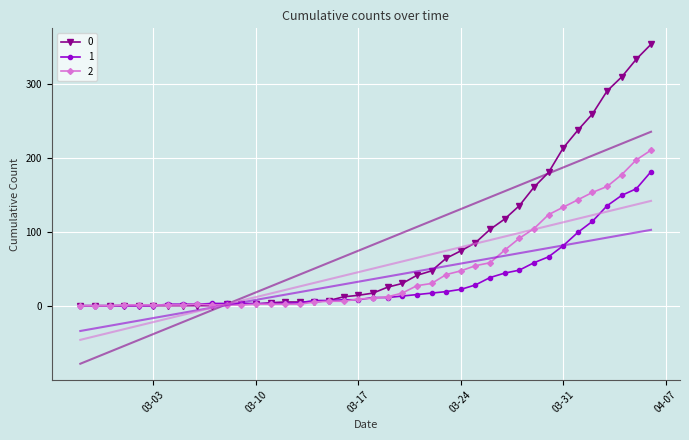

What is the sum of the 0 values at 2020-03-19 and 2020-03-05?

25